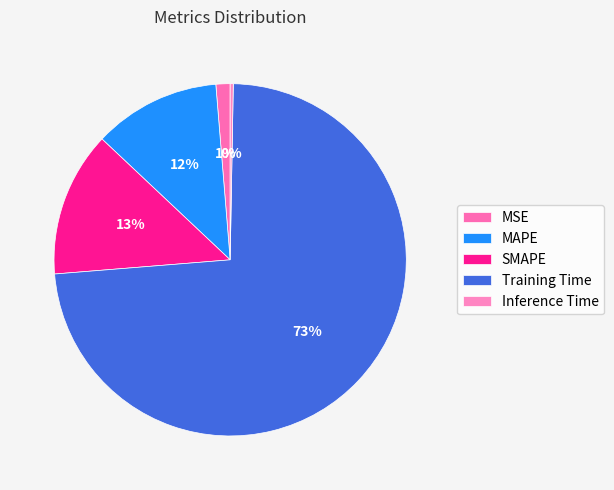

Which has a higher value, SMAPE or Inference Time?

SMAPE